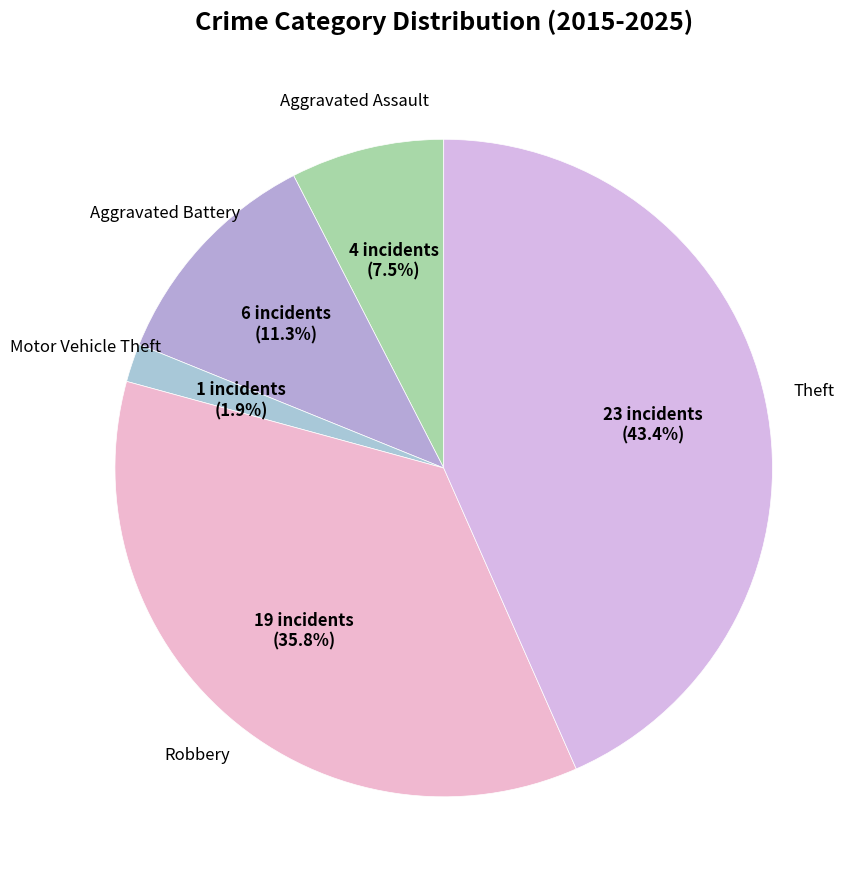

To the nearest percent, what is the difference between the largest and smallest slice percentages?

42%